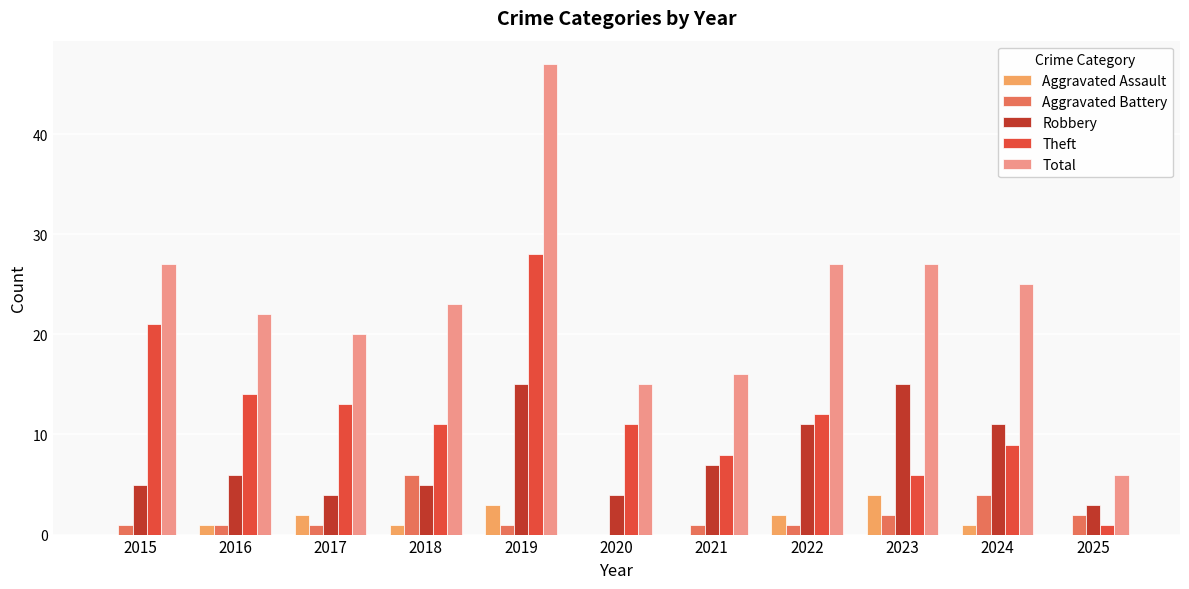

What is the spread (max minus min) of values at 2017?

19